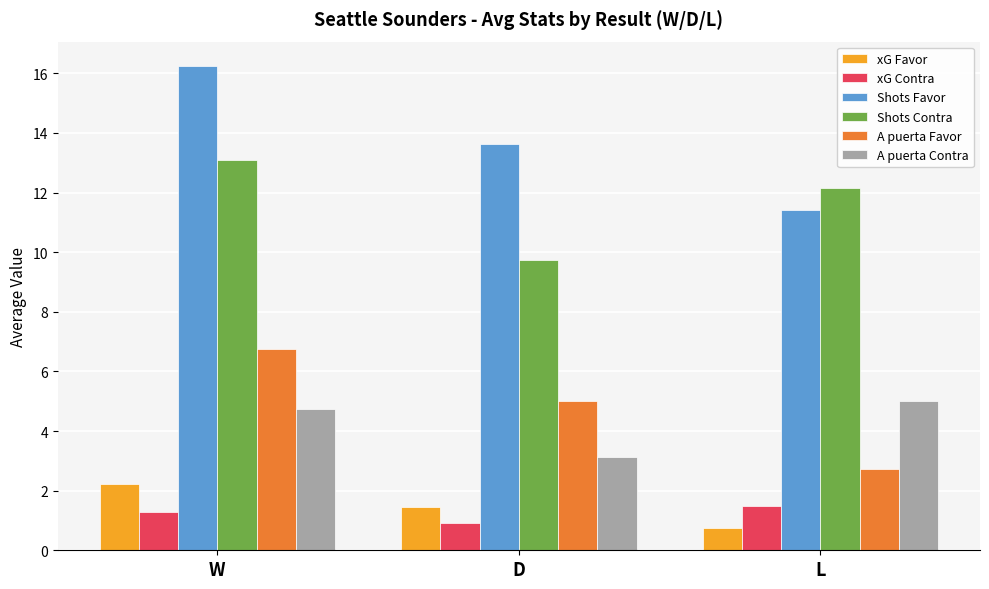

What is the average value of the xG Contra series?

1.2